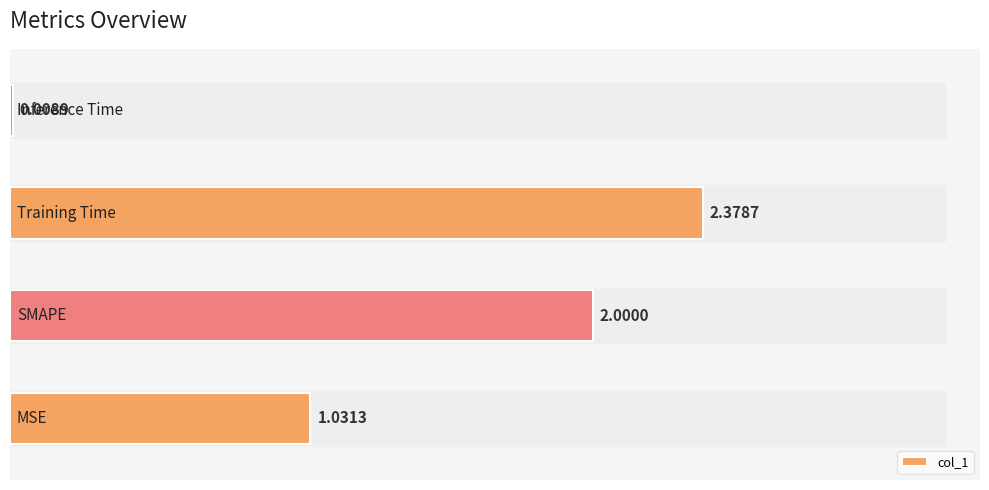

What is the sum of all values?

5.4